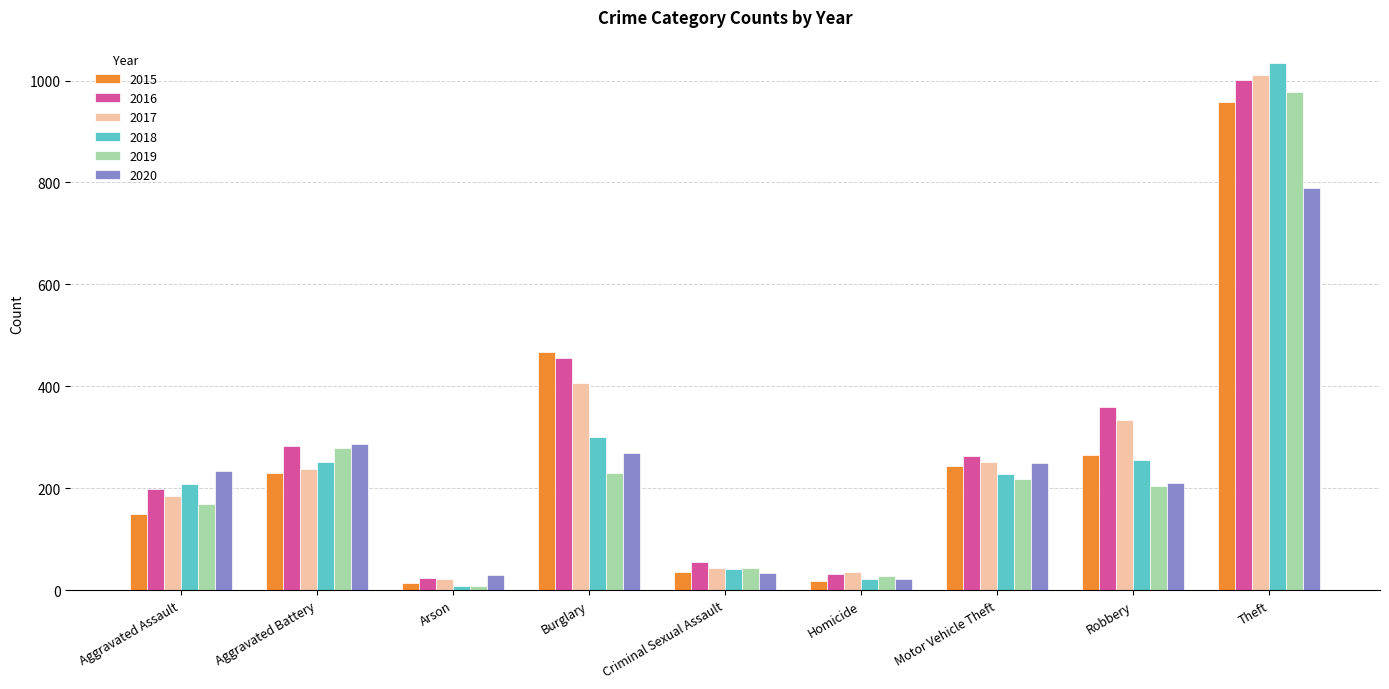

What is the label of the 3rd bar from the right?

Motor Vehicle Theft